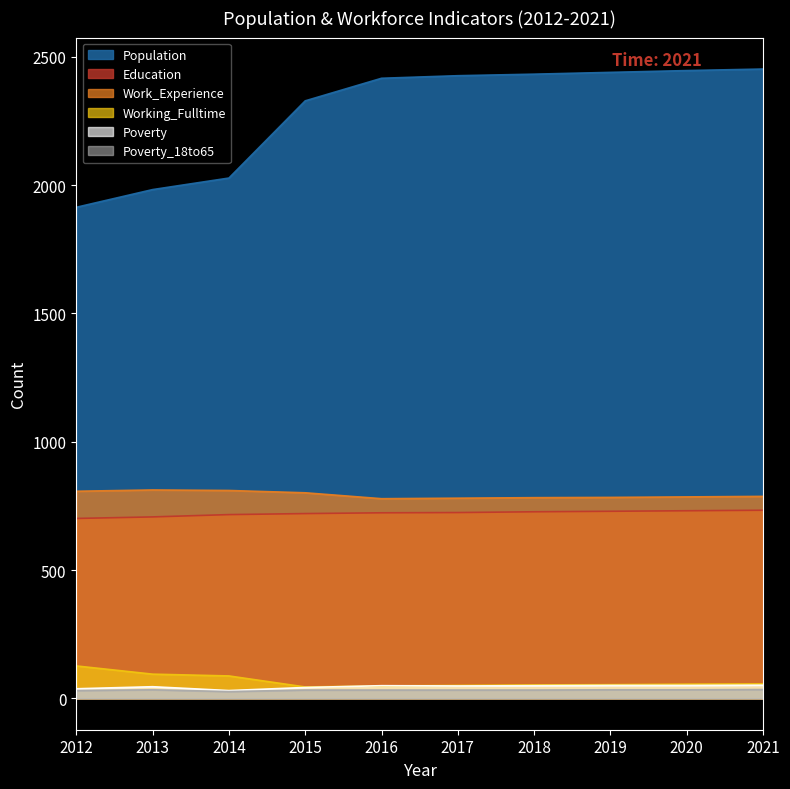

Does the chart have visible grid lines?

No